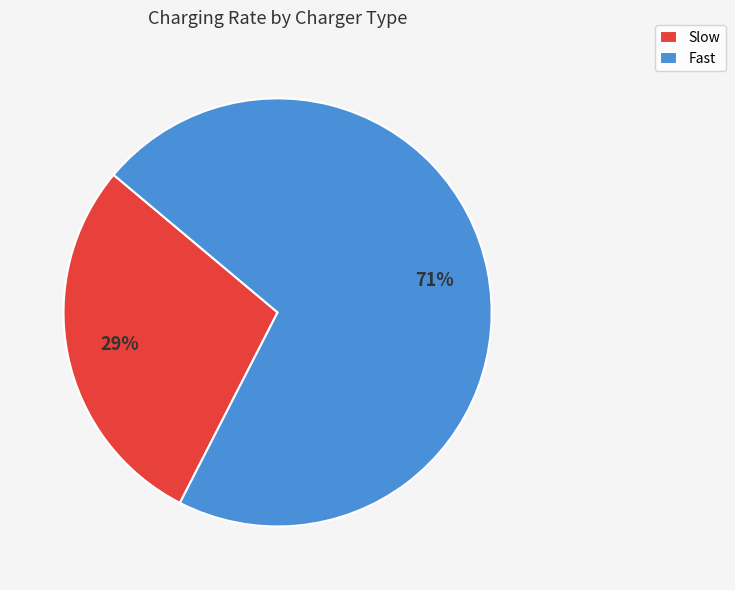

Do Fast and Slow together represent more than half of the pie?

Yes